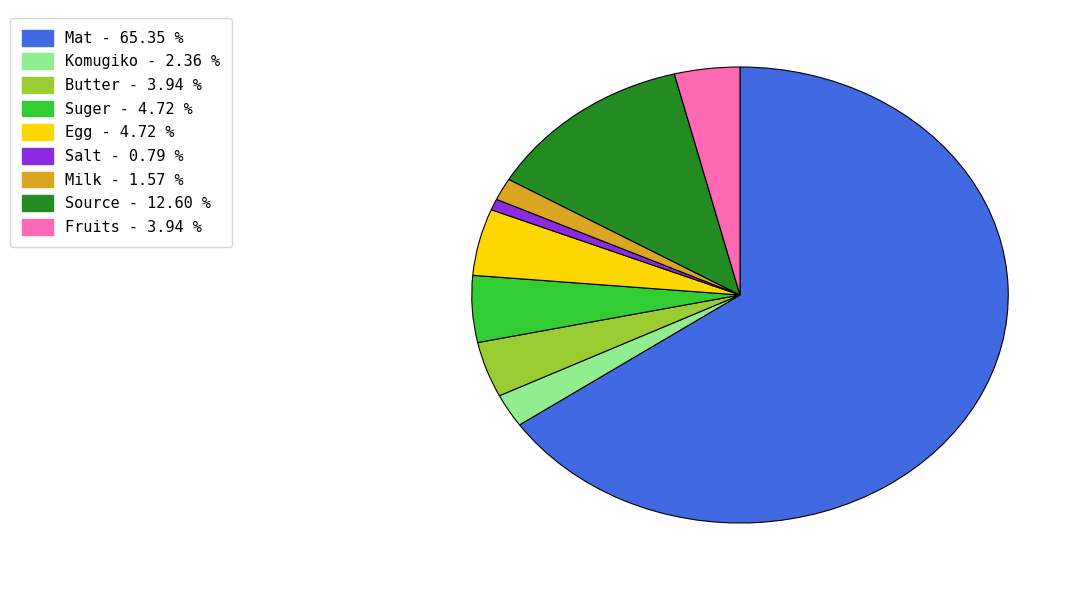

Approximately how many times larger is the value at Mat compared to Milk?

41.5